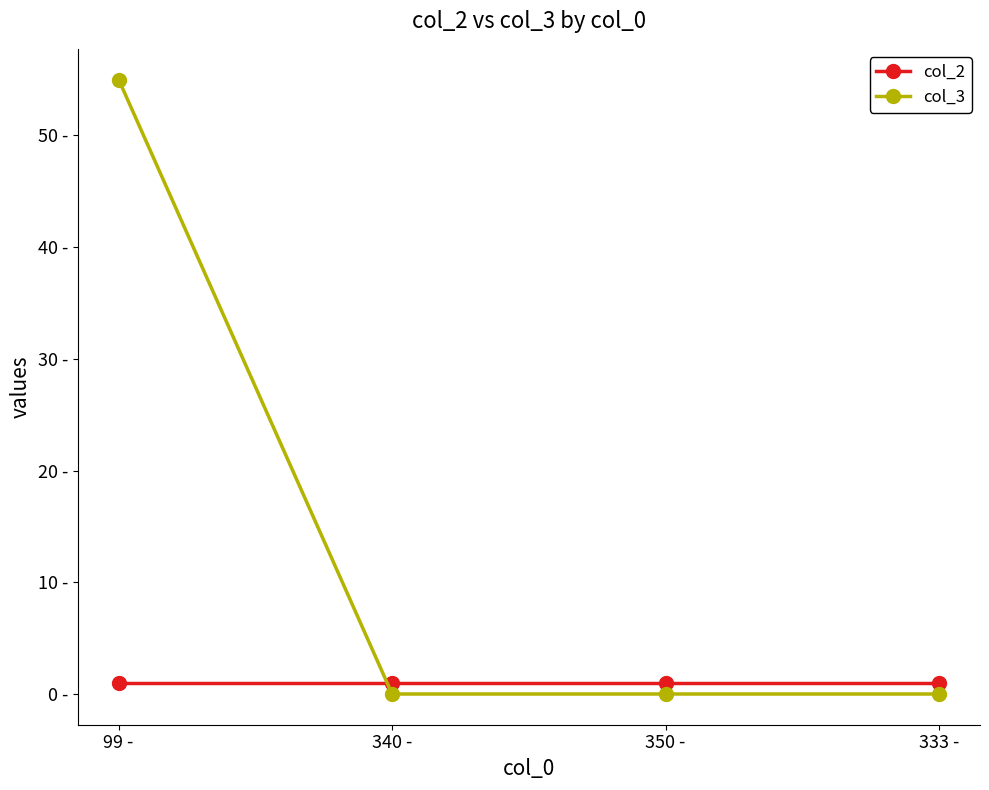

Is the value of col_2 at 99 - greater than the value of col_3 at 333 -?

Yes